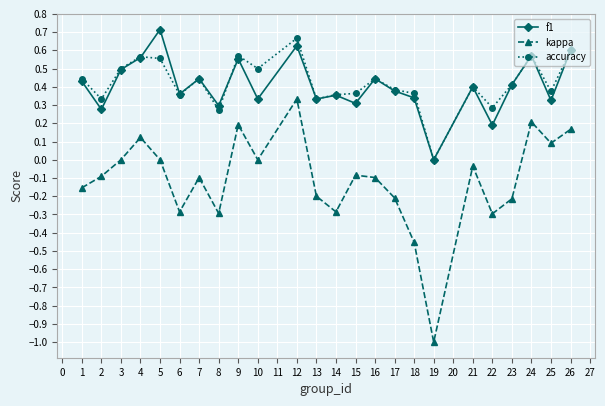

True or false: kappa and f1 cross at least once.

False